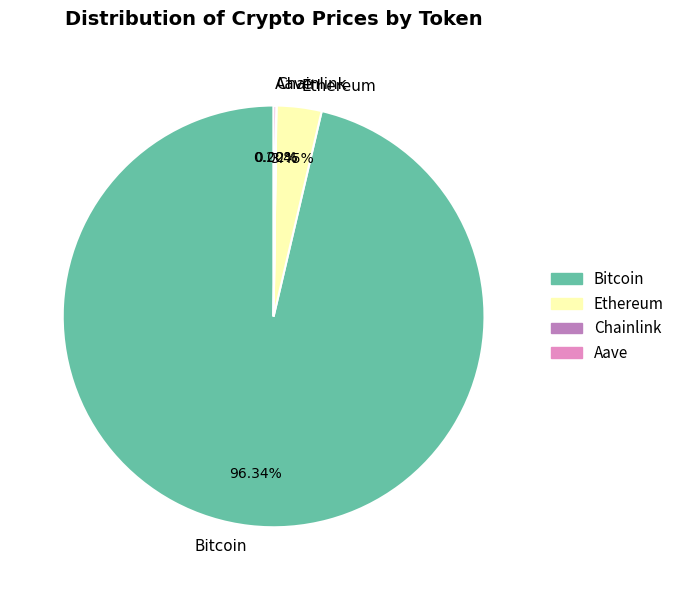

Do Ethereum and Bitcoin together represent more than half of the pie?

Yes